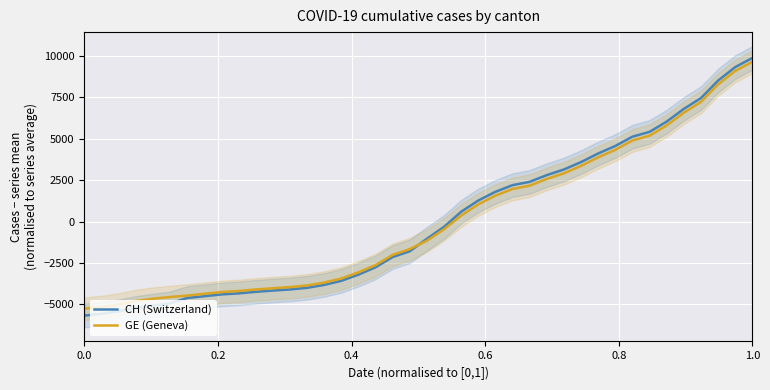

What is the minimum value for CH (Switzerland)?

-5678.3